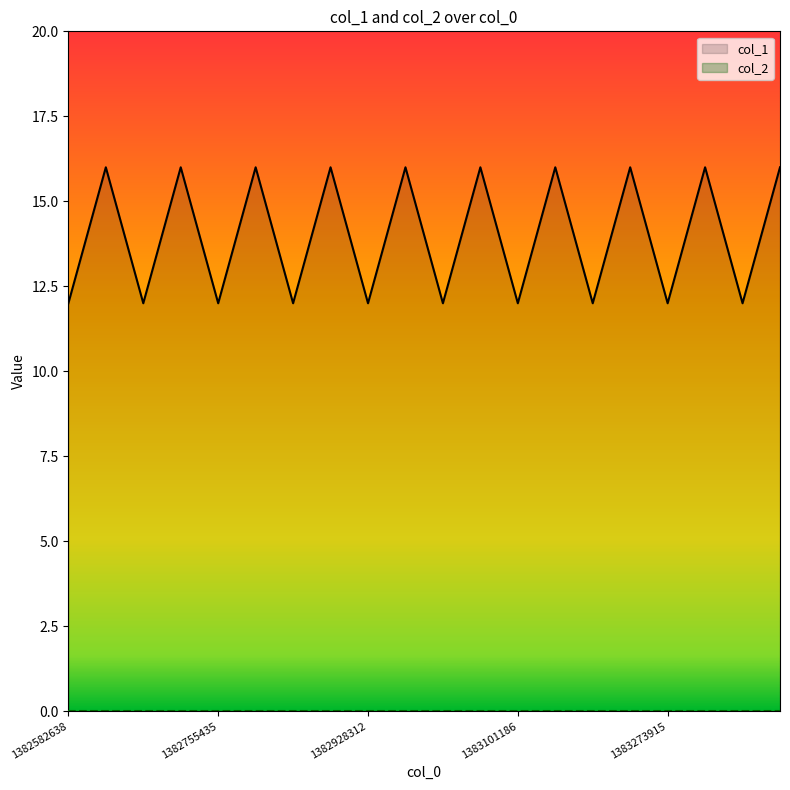

What is the greatest value displayed?

16